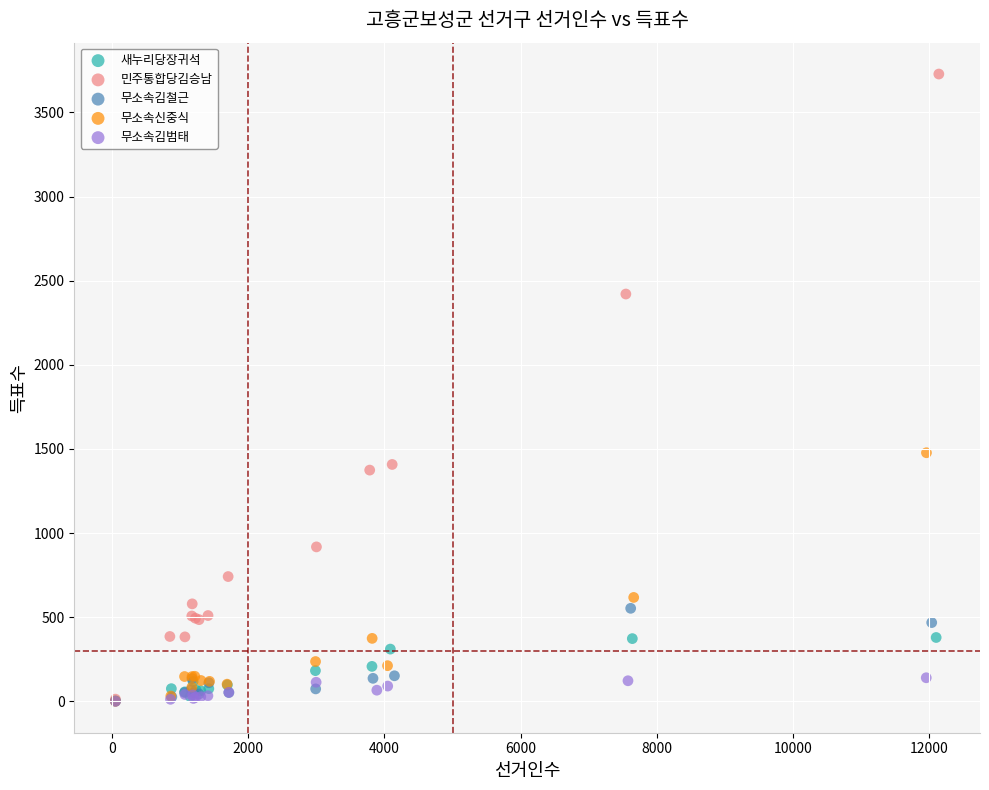

Which series contains the highest Y value?

민주통합당김승남